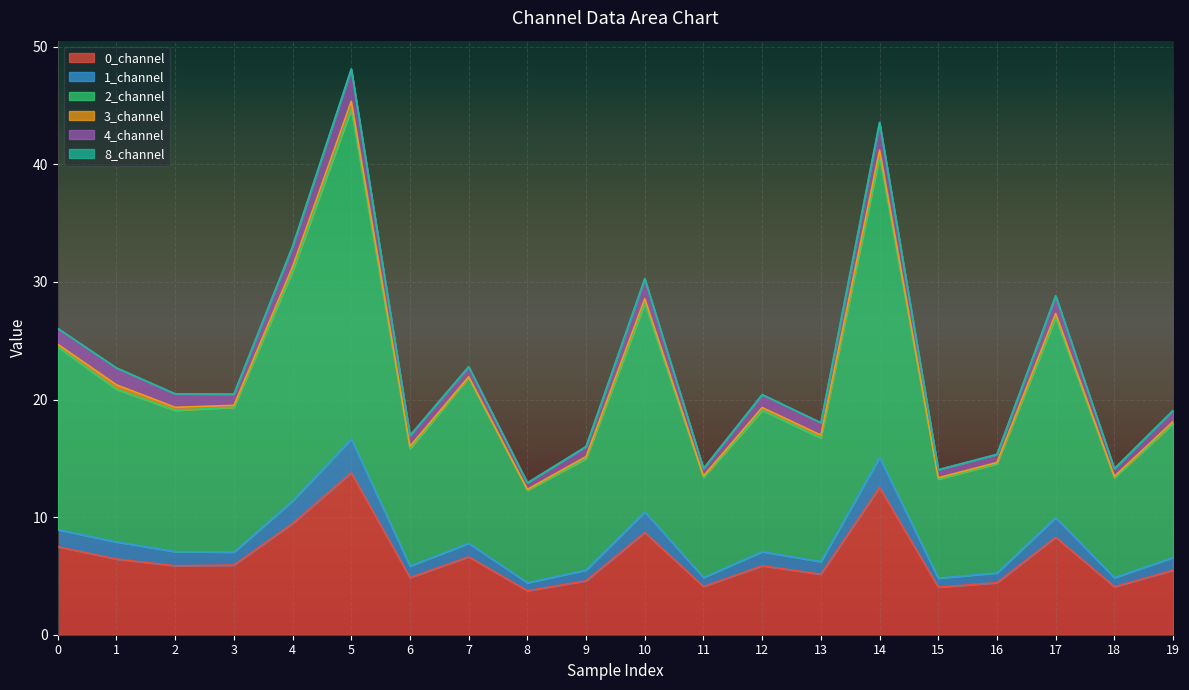

How many lines are shown in the chart?

6